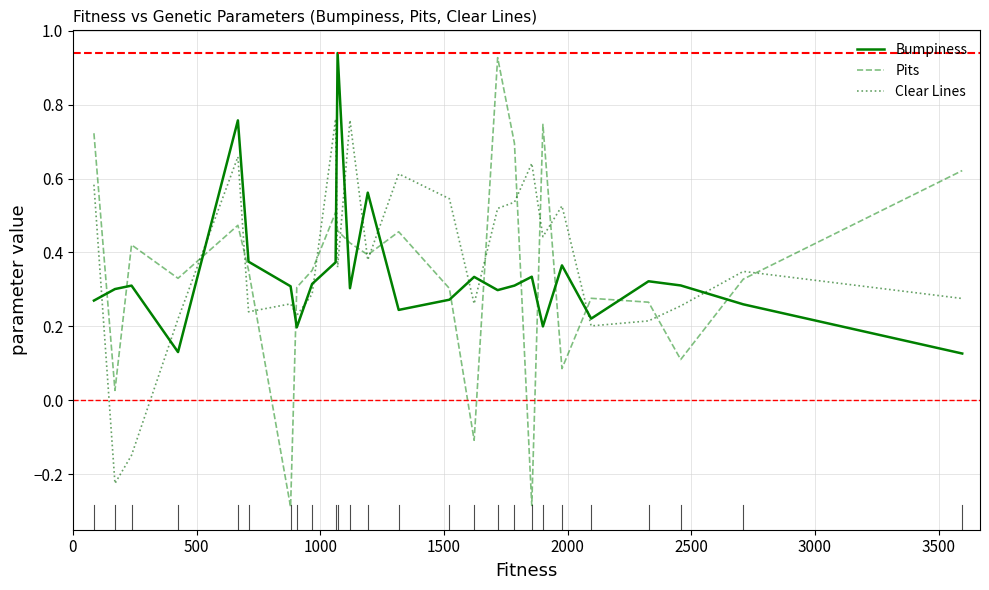

Which series ends up on top after the final intersection of Bumpiness and Pits?

Pits